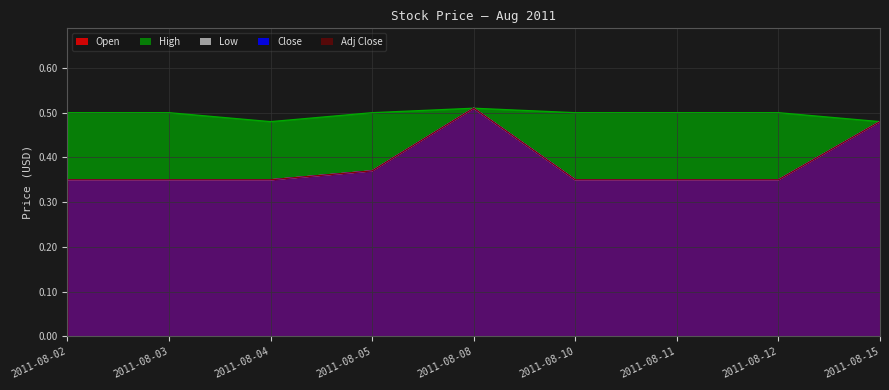

Is the value of Adj Close at 2011-08-11 greater than the value of Open at 2011-08-11?

No